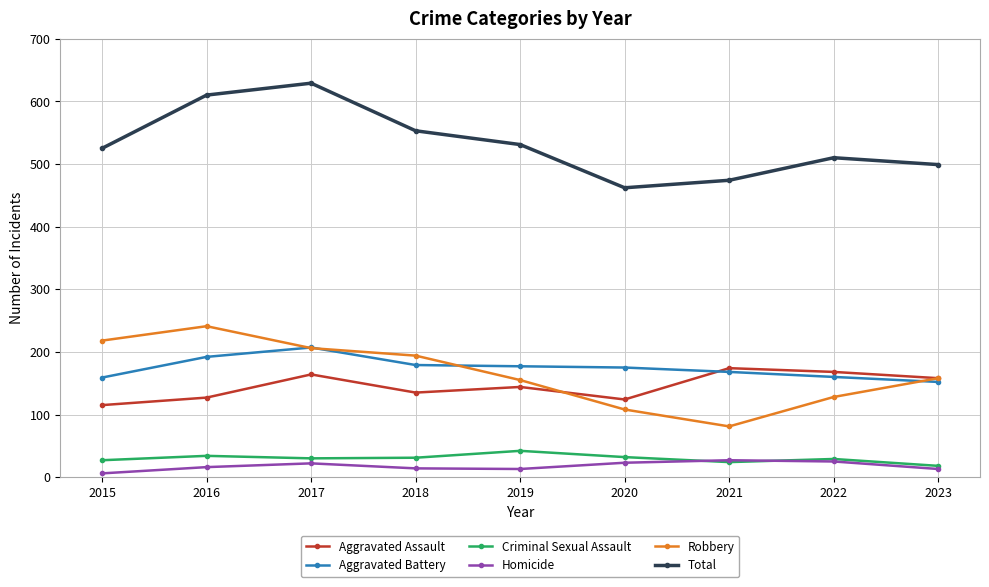

What is the average value of the Robbery series?

165